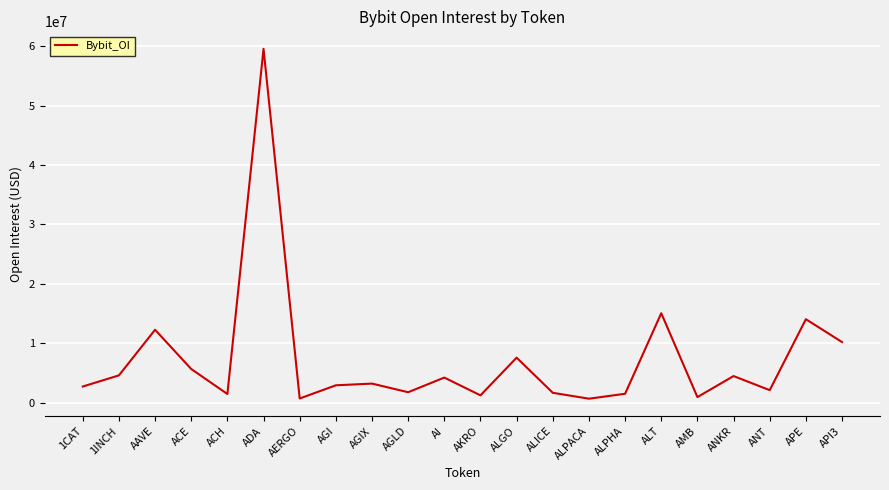

What is the difference between the maximum and minimum values?

58926020